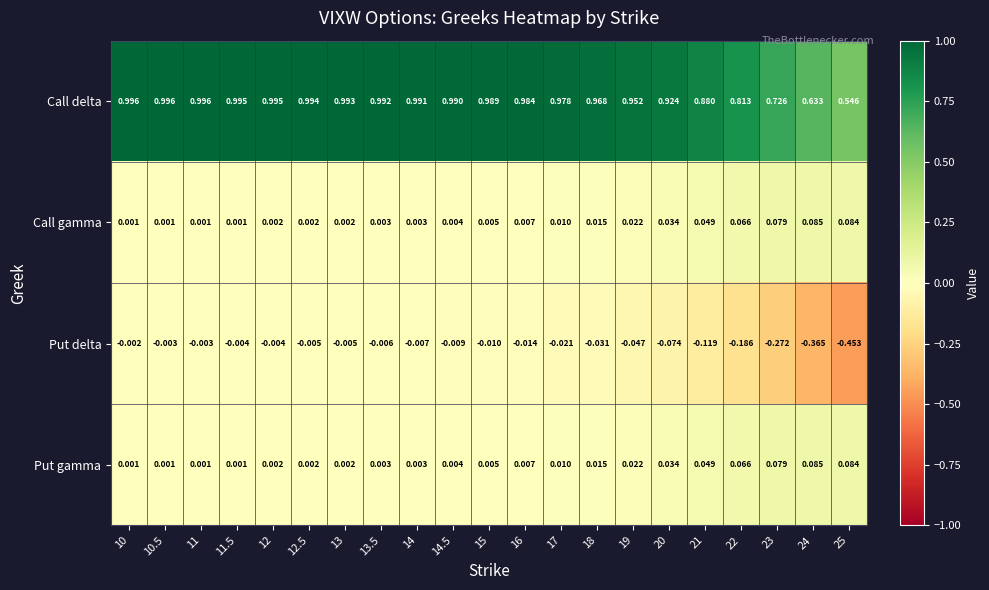

Is the value of Call delta at 20 greater than the value of Put gamma at 14.5?

Yes